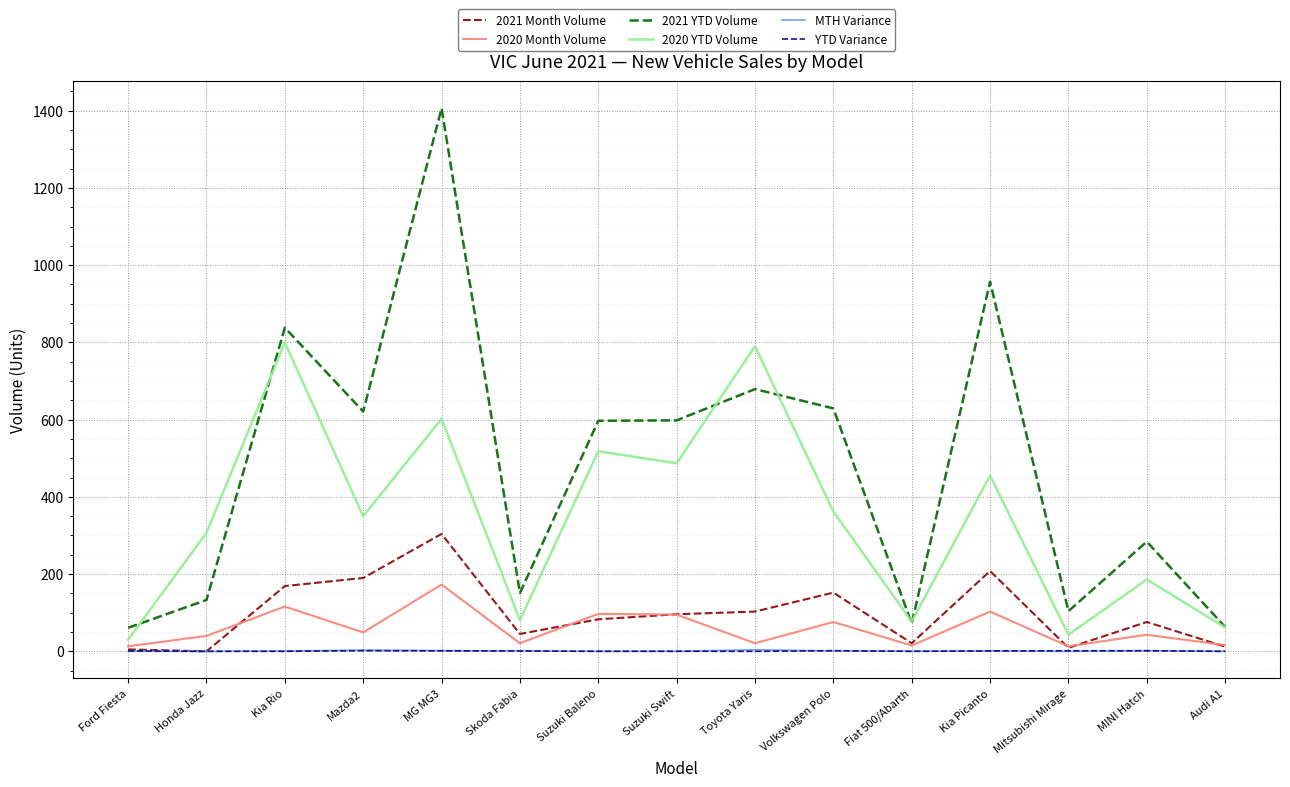

What is the difference between the maximum and minimum values in the MTH Variance series?

3.9